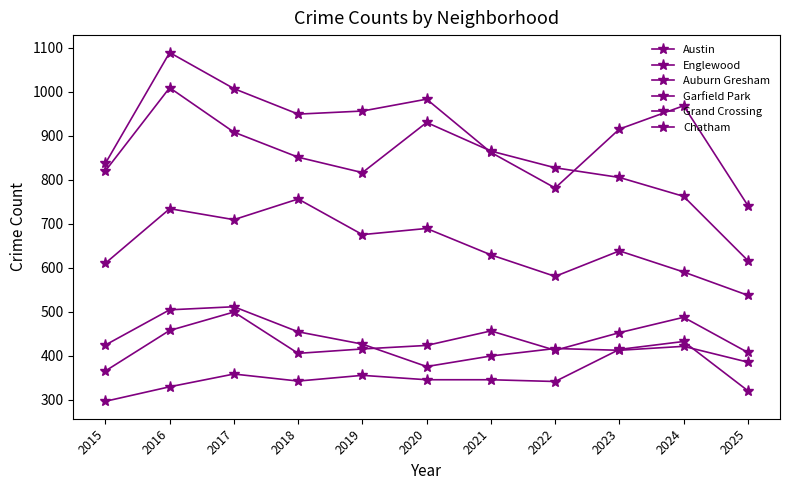

What is the minimum value shown in the chart?

296